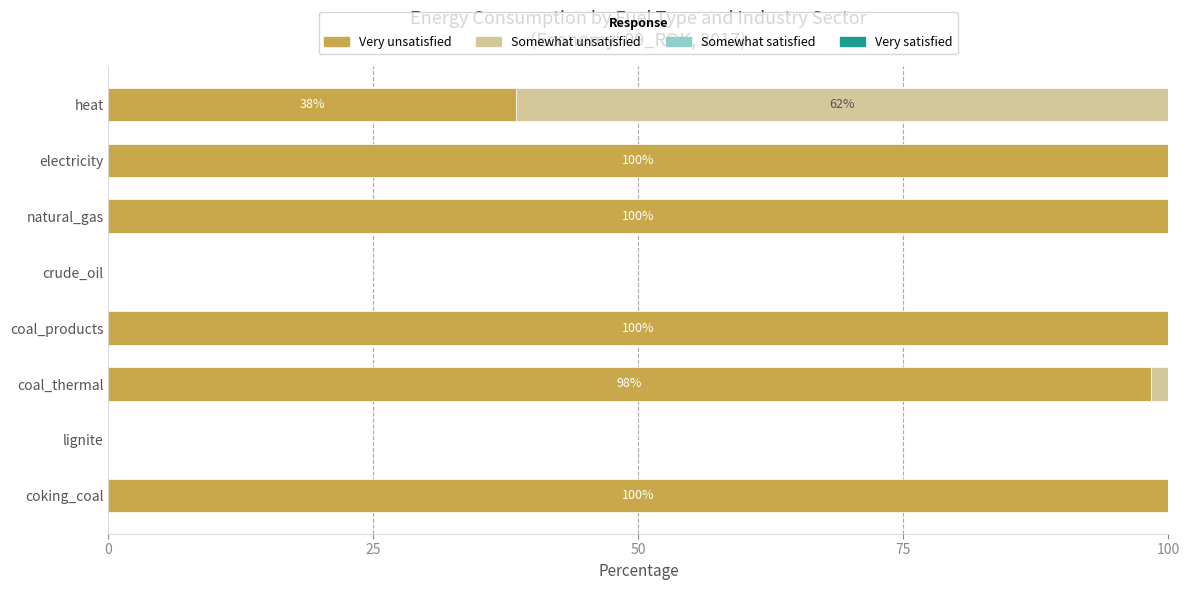

What is the total value across all series at coal_products?

100.0